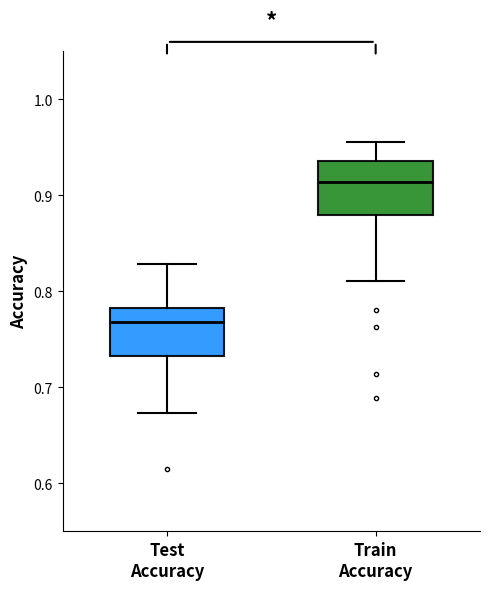

Where does the median line of the box for Train Accuracy sit on the y-axis? The values are not printed on the chart, so give them approximately, as read against the axis.

0.91